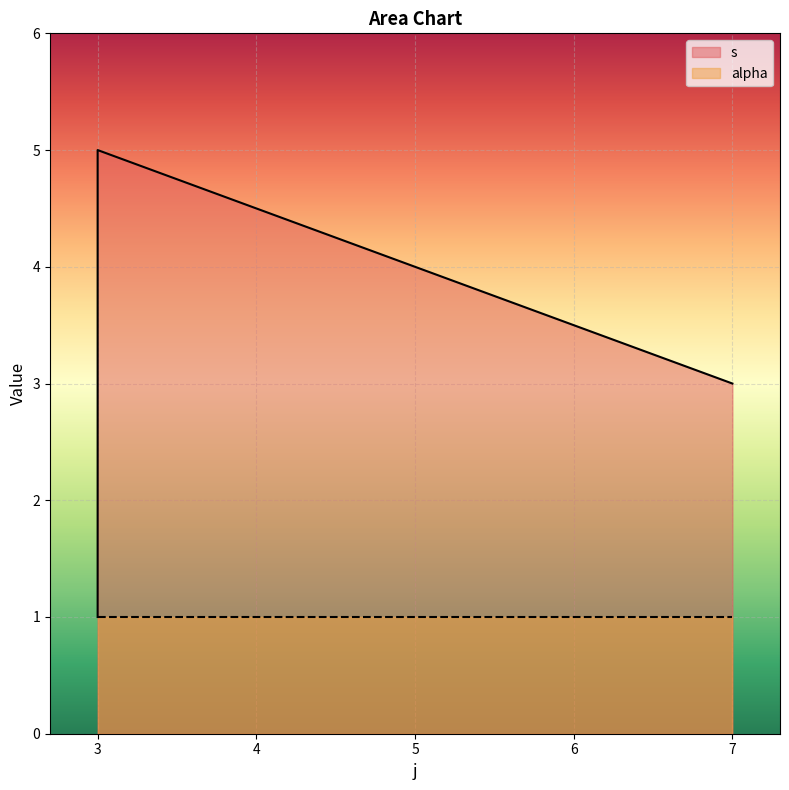

What is the difference between the second highest and minimum values?

3